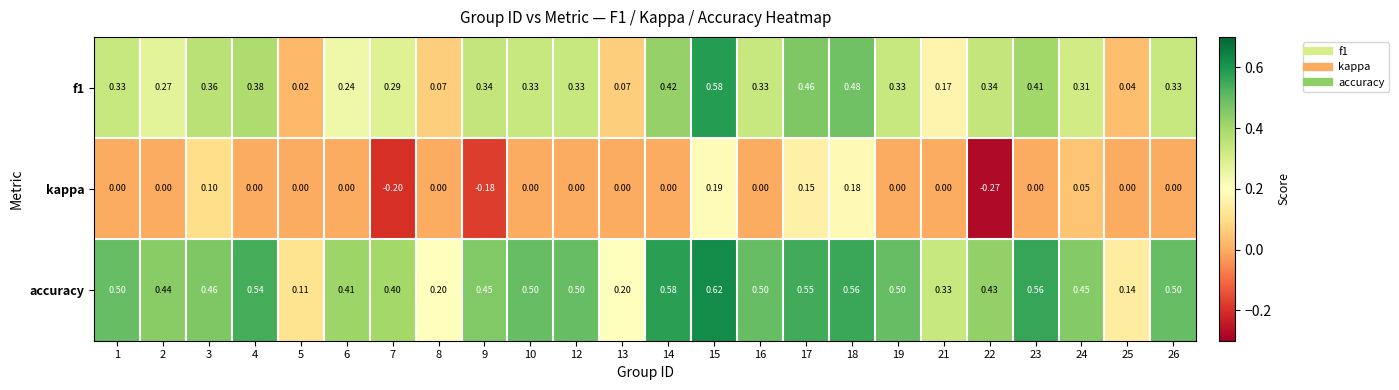

Which series has the largest range (max minus min)?

f1